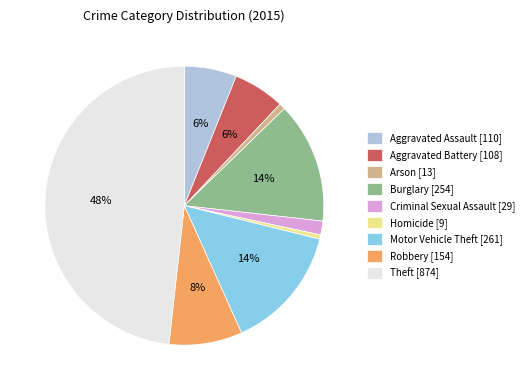

True or false: Theft accounts for 54% of the total.

False